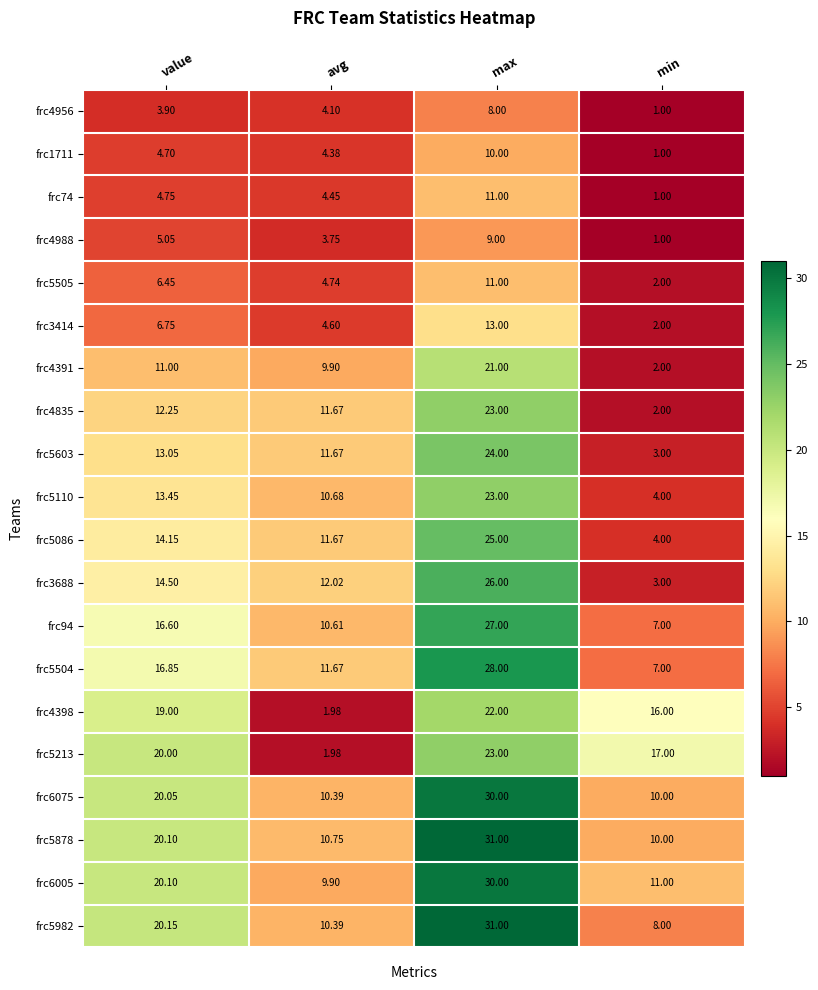

Which category has the lowest value in the frc6075 series?

min